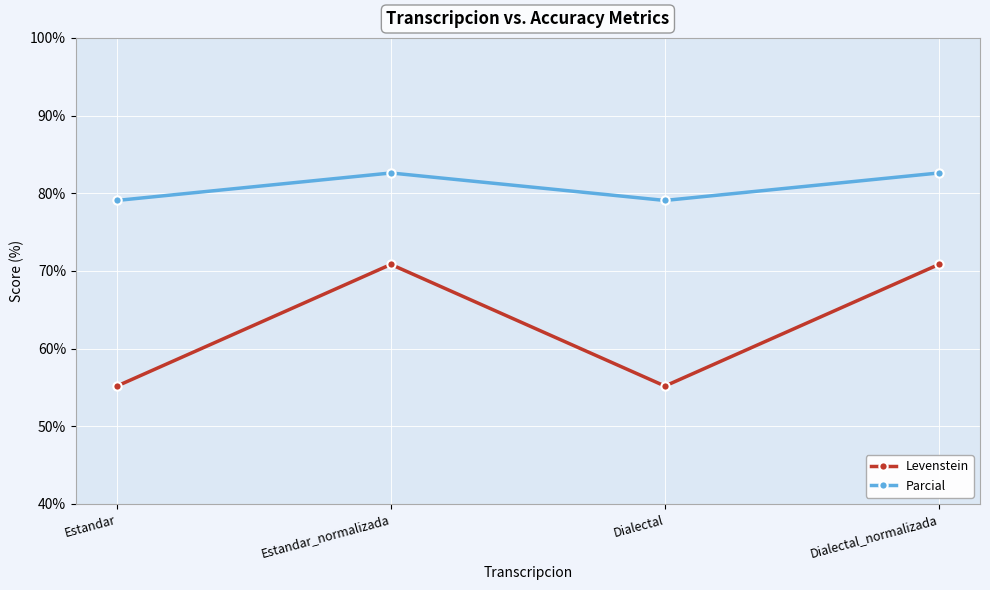

What position from the left is Dialectal?

3